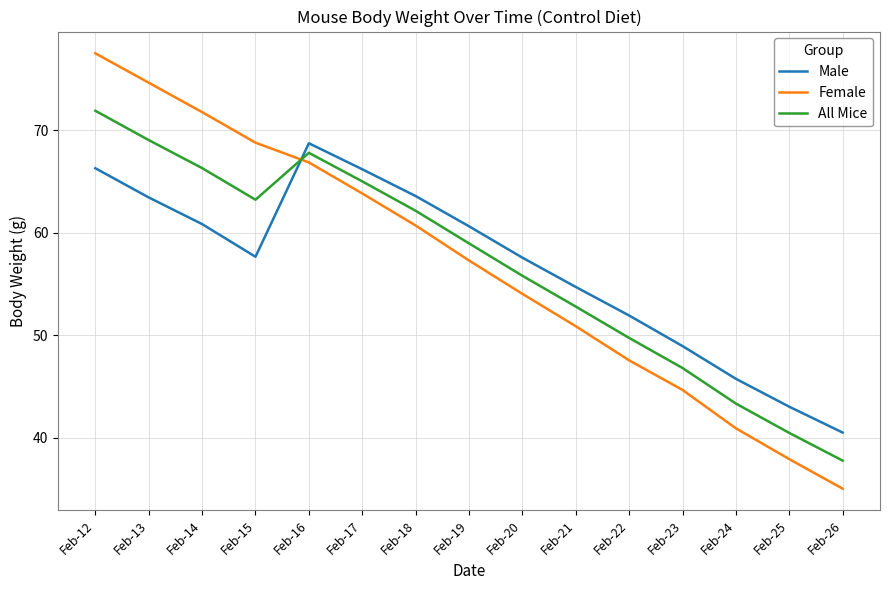

Is it true that Male equals 116.3 at Feb-16?

False